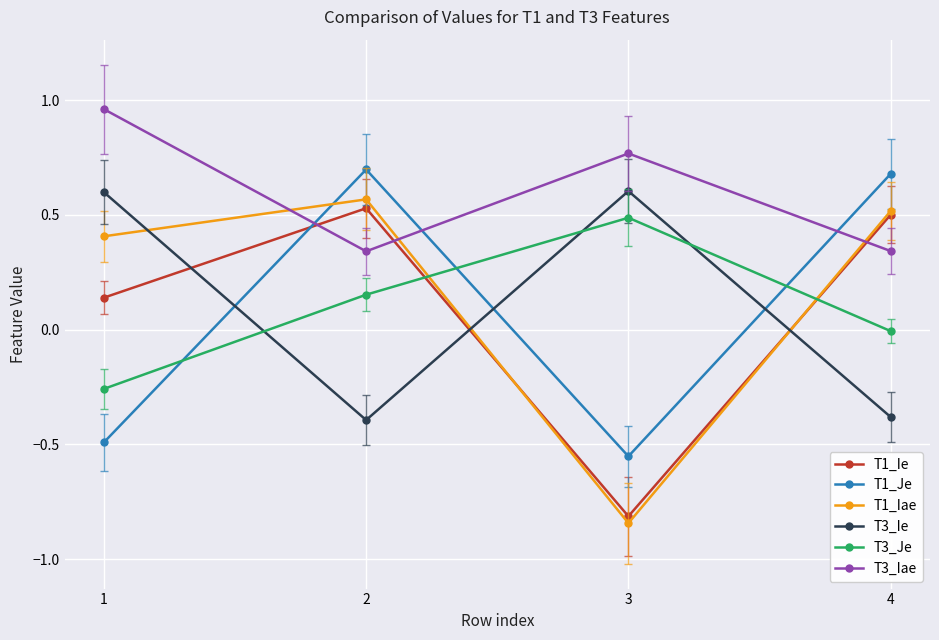

In T1_Iae, how many points are higher than both neighbors (excluding endpoints)?

1